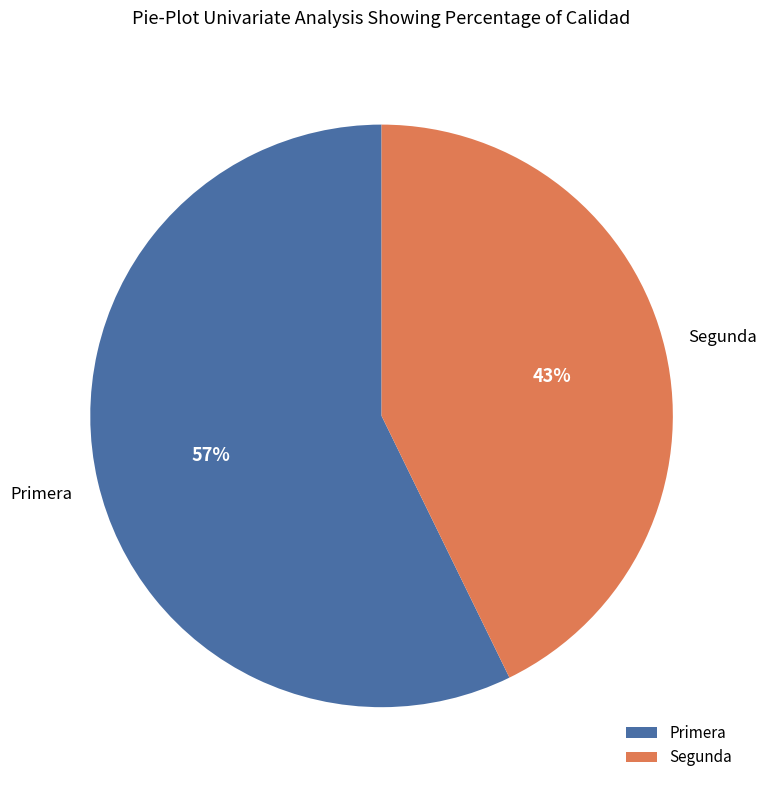

Which slice is the smallest?

Segunda